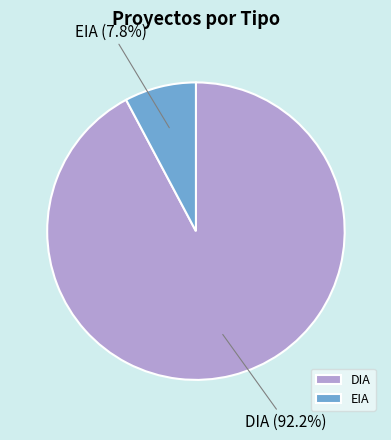

Is it true that DIA is 92% of the pie?

True